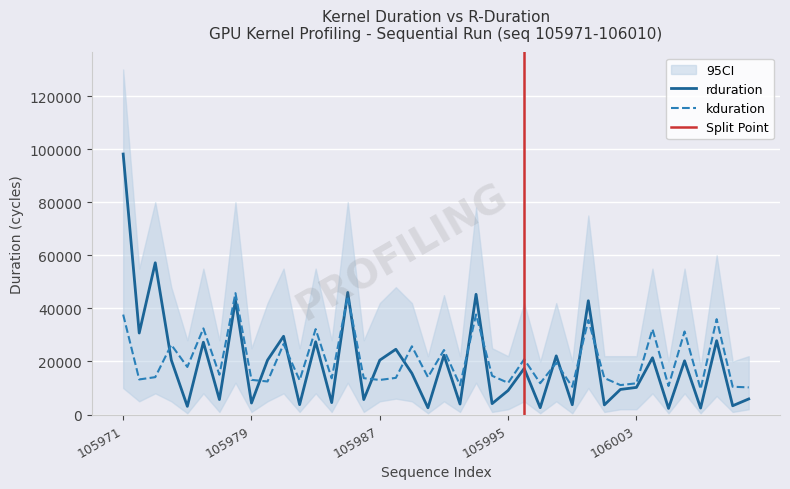

What is the minimum value shown in the chart?

2336